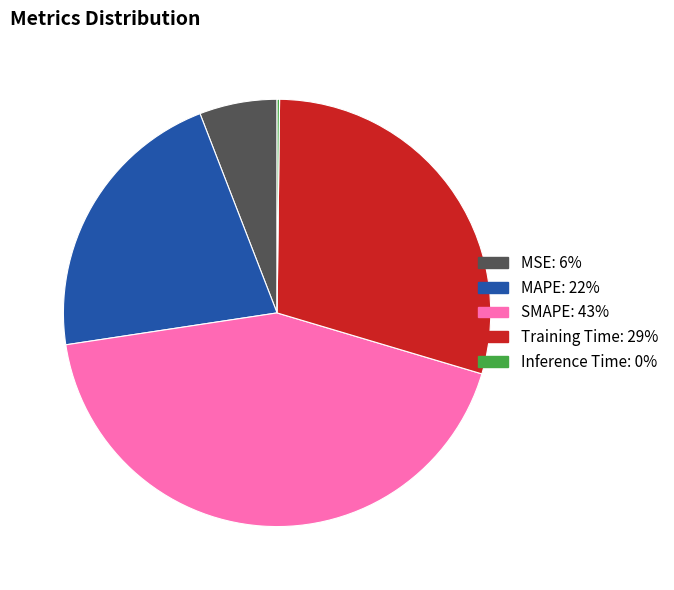

Does any single category account for the majority?

No